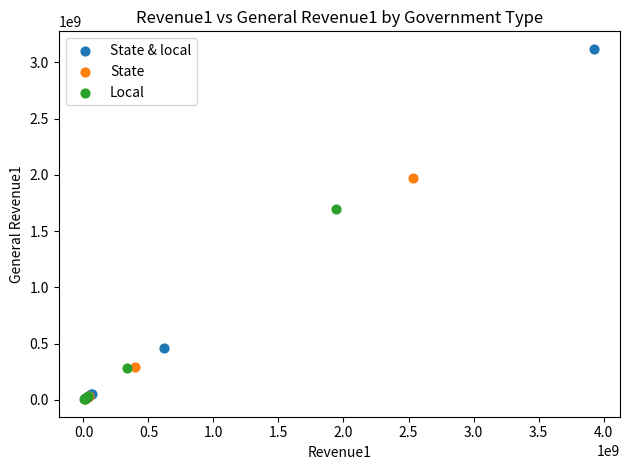

Which series has the widest spread of Y values?

State & local